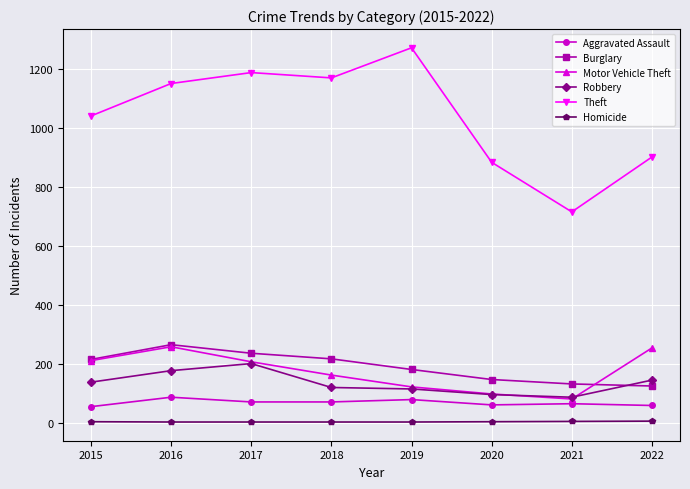

What are all the series names shown in the legend?

Aggravated Assault, Burglary, Motor Vehicle Theft, Robbery, Theft, Homicide